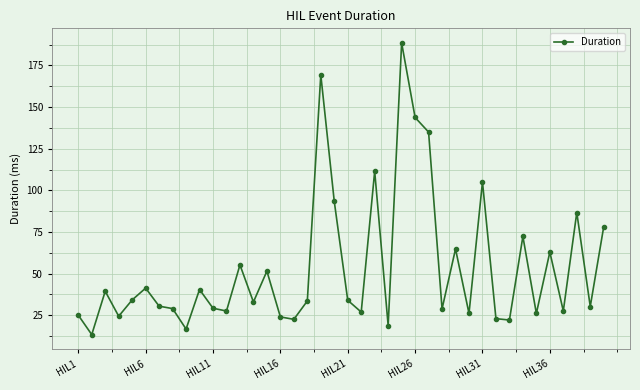

What is the value of the 4th point from the left?

24.4